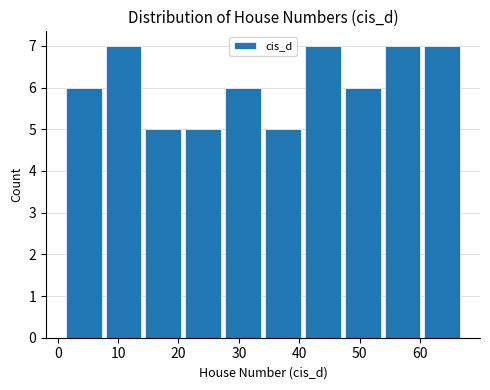

Reading left to right, transcribe this chart: for each bar, give the range it covers on the x-axis and its height. Neither the bar edges nor the heights are printed on the chart, so give them approximately, as read against the axes.

1.0 to 7.6: 6
7.6 to 14.2: 7
14.2 to 20.8: 5
20.8 to 27.4: 5
27.4 to 34.0: 6
34.0 to 40.6: 5
40.6 to 47.2: 7
47.2 to 53.8: 6
53.8 to 60.4: 7
60.4 to 67.0: 7